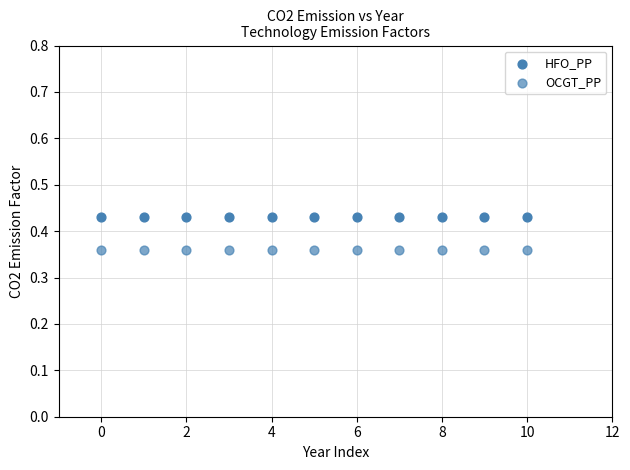

How many points are shown in the scatter plot?

22